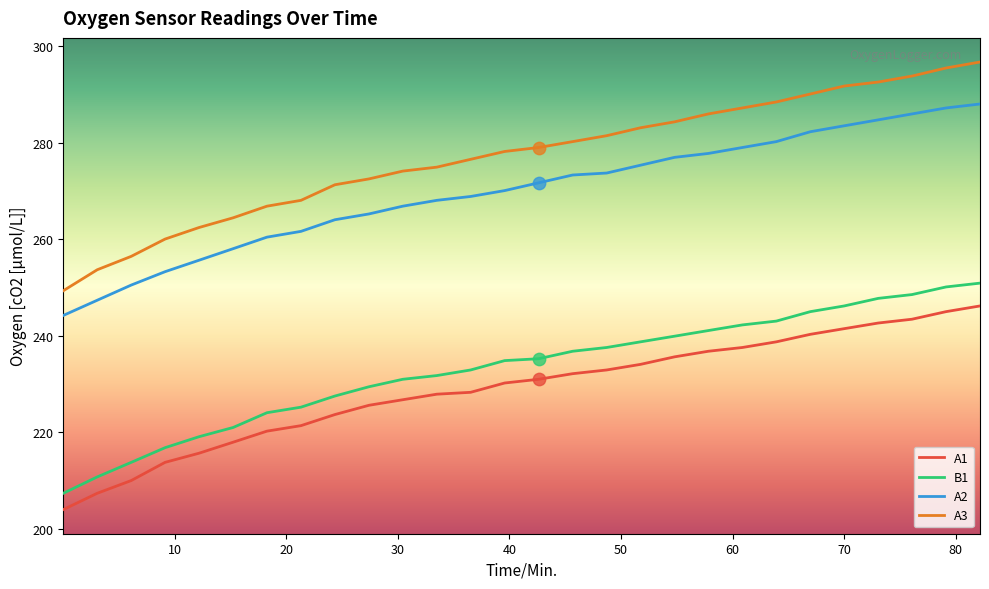

Which series has the largest range (max minus min)?

A3